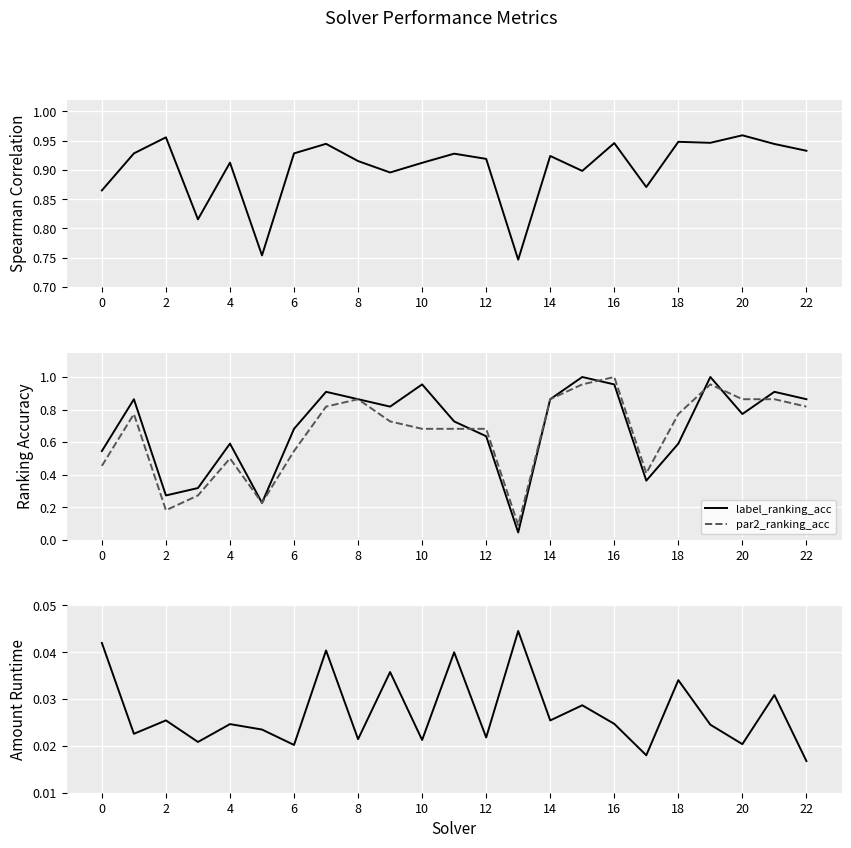

Count the number of data series in this chart.

4